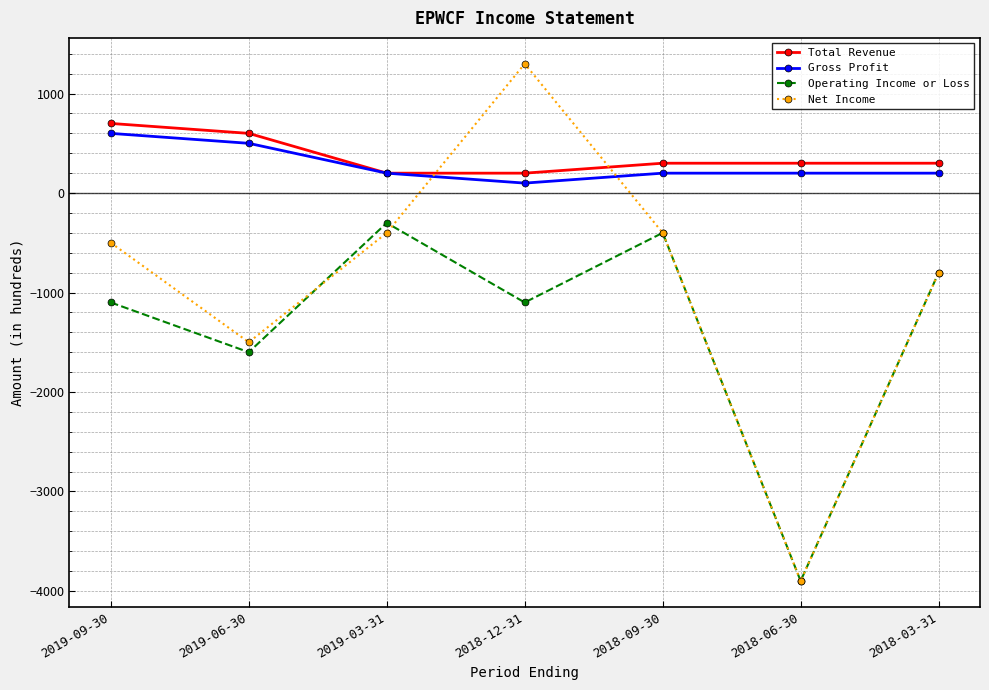

Which series has the largest total across all categories?

Total Revenue